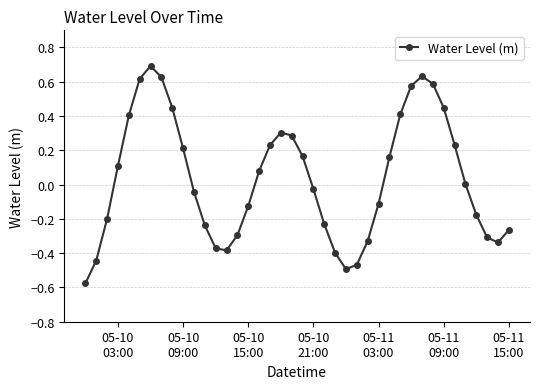

What is the difference between the maximum and second lowest values?

1.2